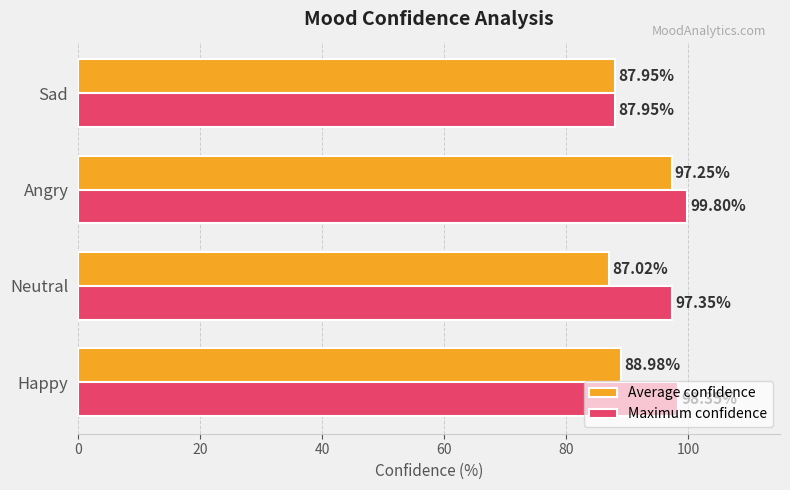

Between Happy and Angry, which series saw the biggest shift?

Average confidence